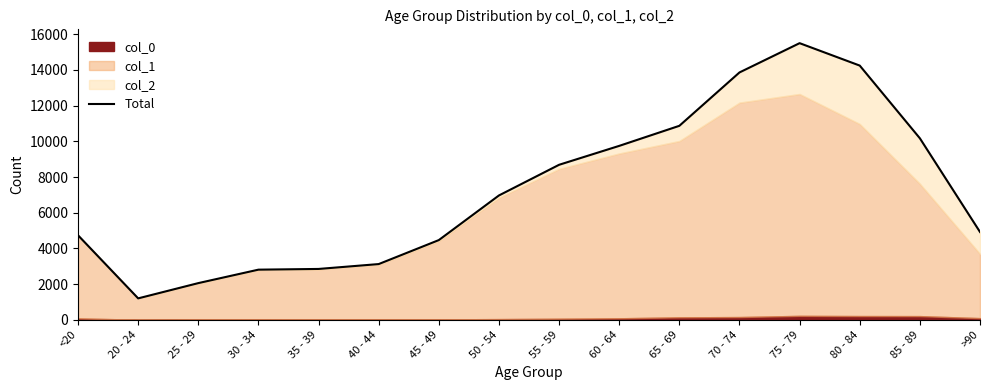

What is the label of the 2nd point from the left?

20 - 24